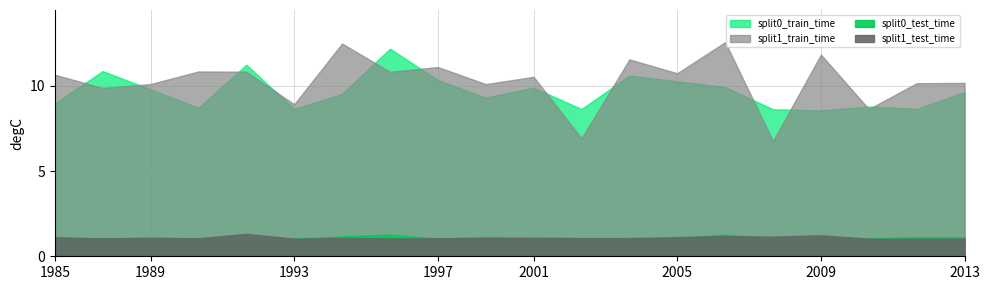

How many values in the split0_train_time series exceed 9?

12